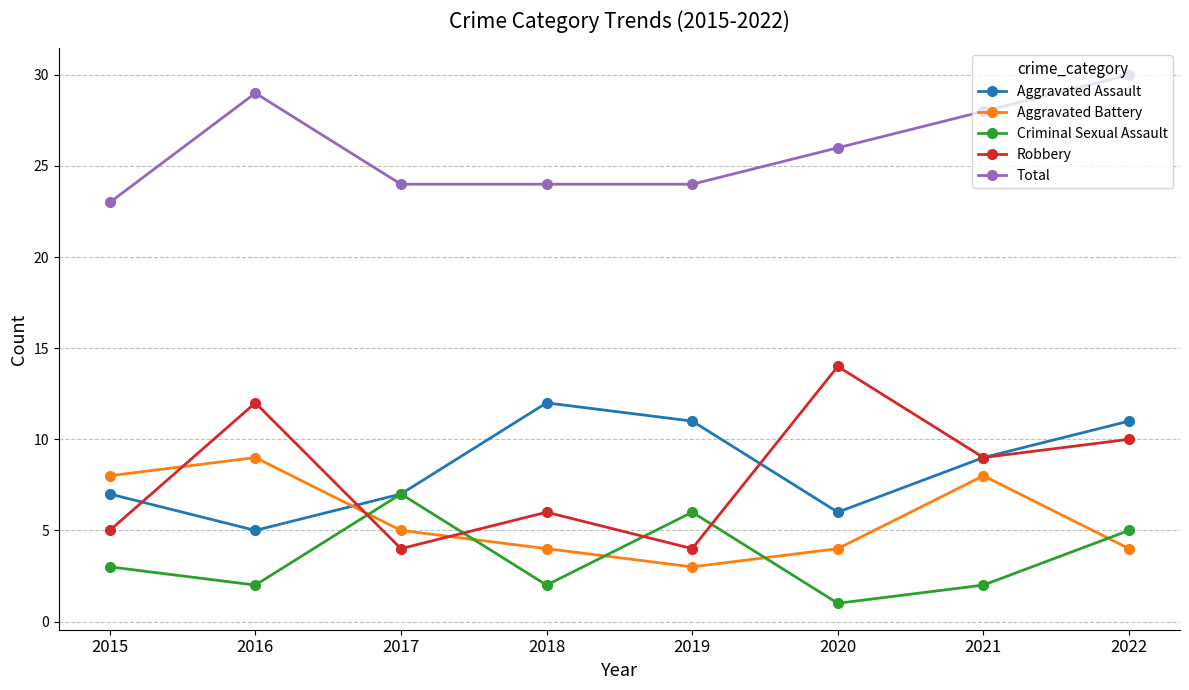

What is the sum of all Robbery values?

64